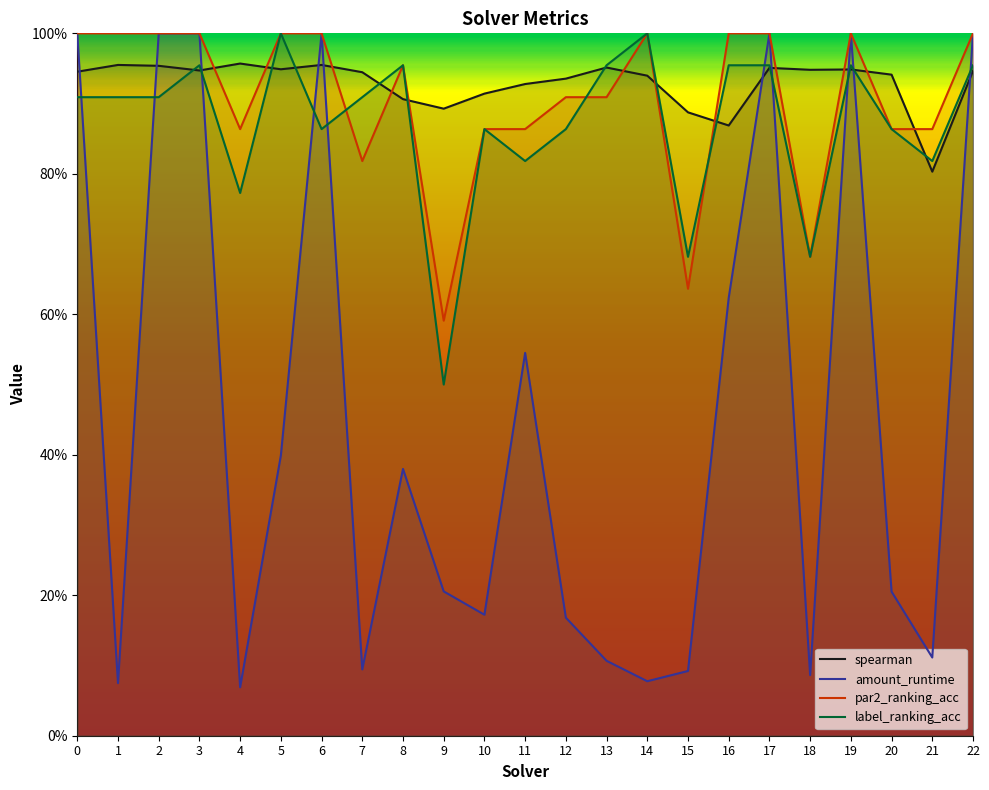

How many interior local peaks does the par2_ranking_acc series have?

3